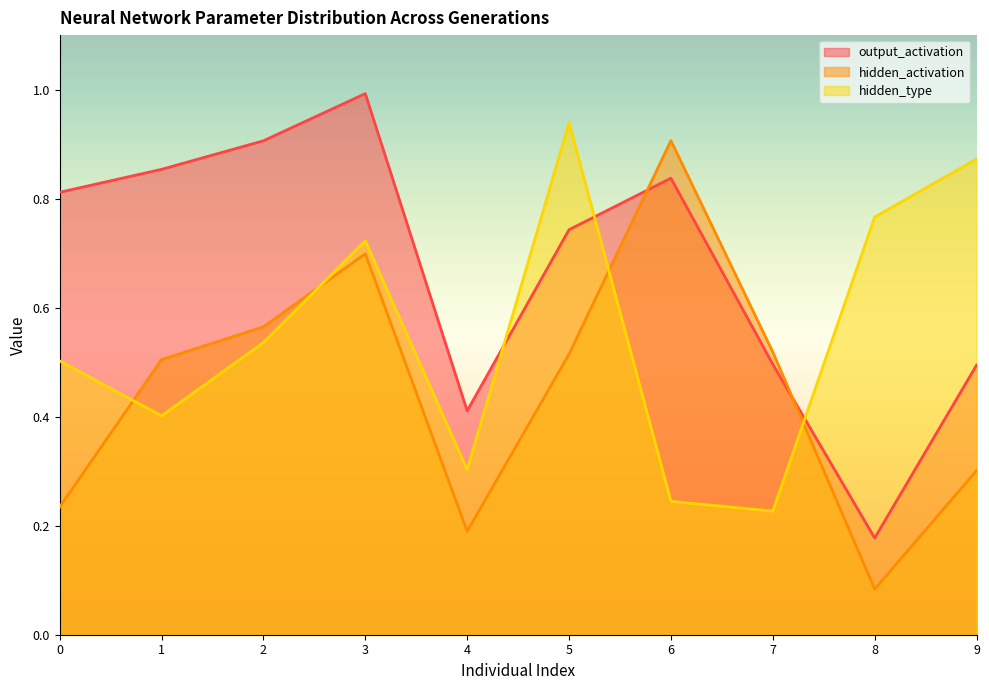

What is the greatest value displayed?

1.0